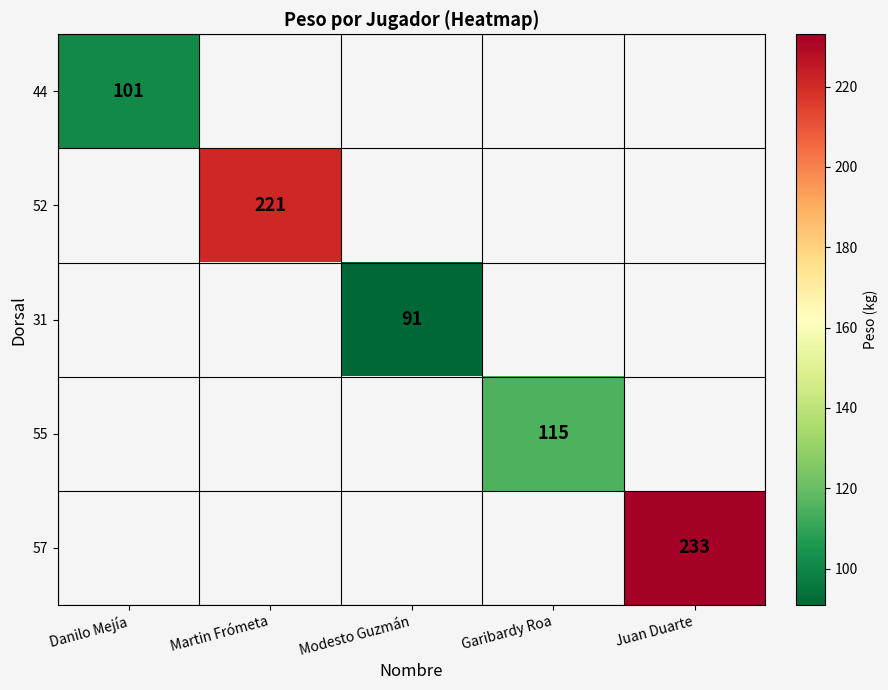

Which series has the widest spread of values?

44